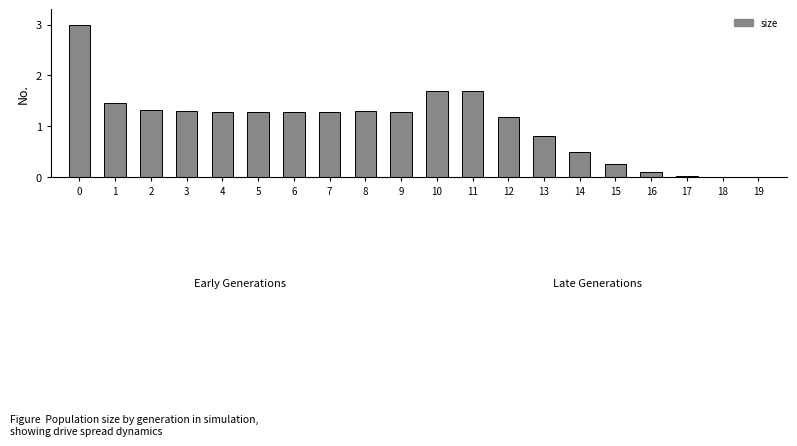

Approximately how many times larger is the value at 3 compared to 7?

1.0